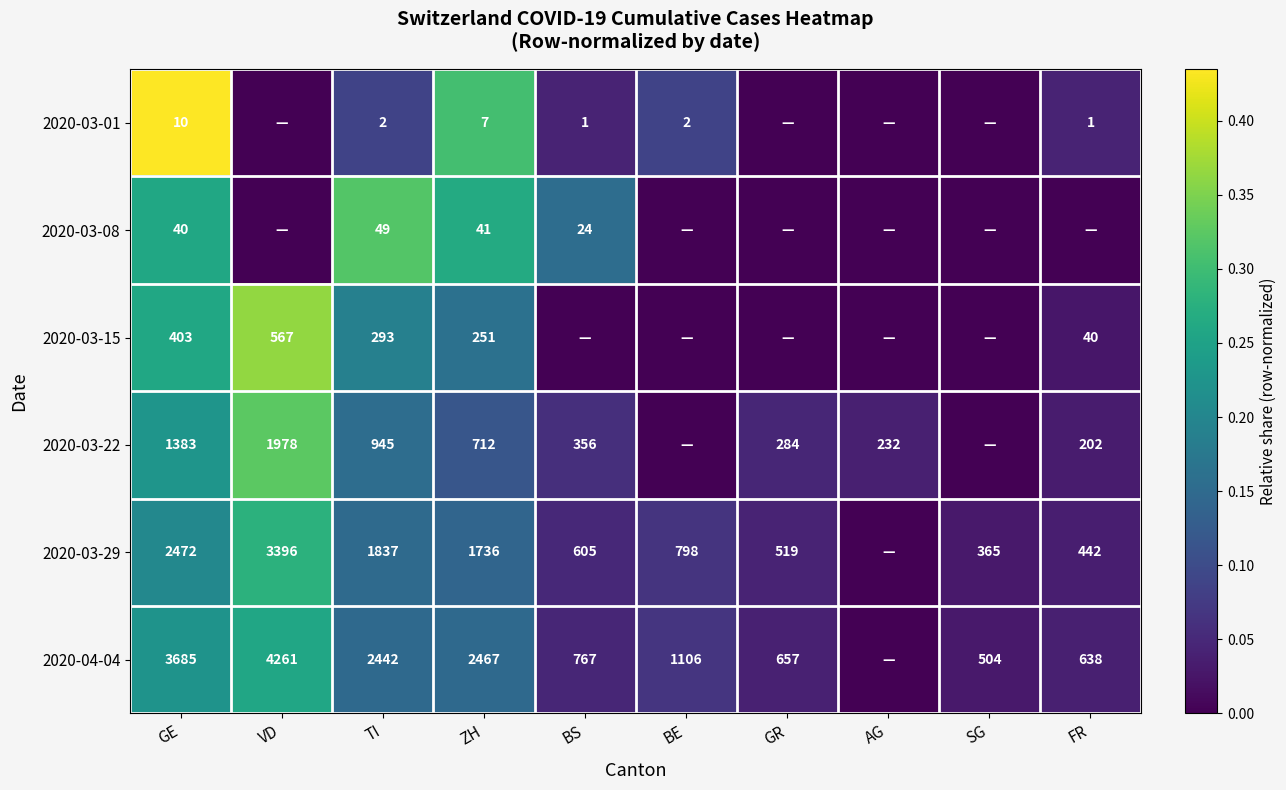

Between VD and AG, which is larger?

VD